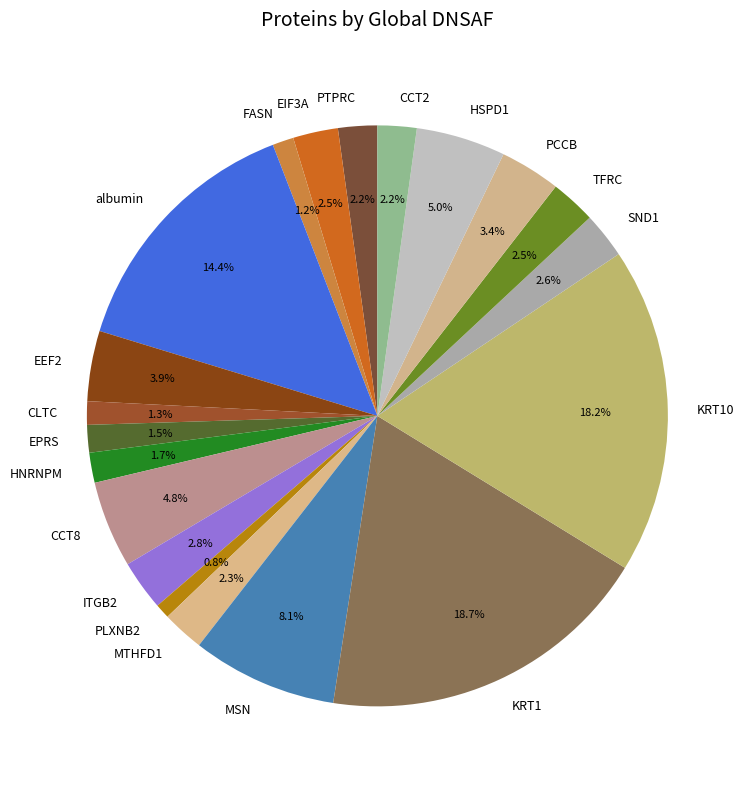

The ITGB2 slice represents 3% of the pie. True or false?

True